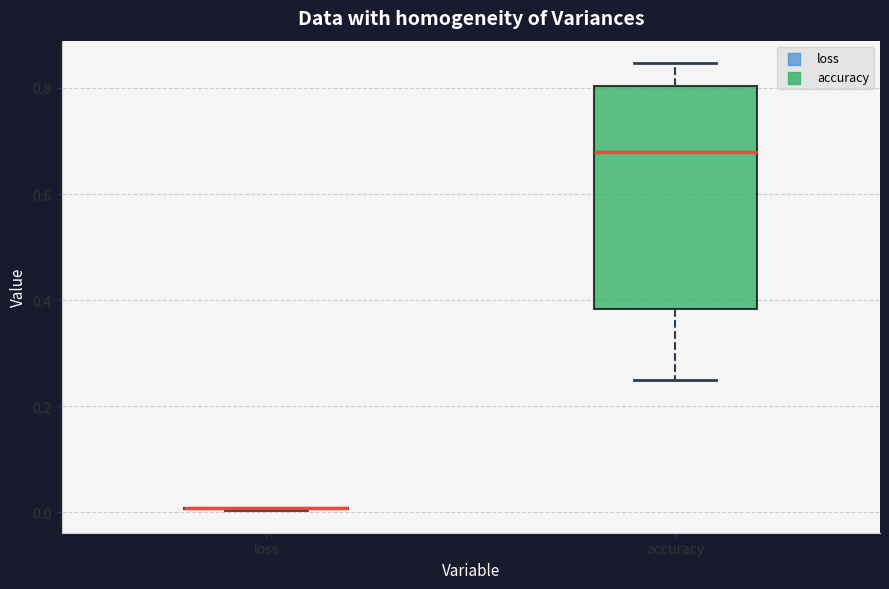

Which box is the tallest, from its lower edge to its upper edge?

accuracy